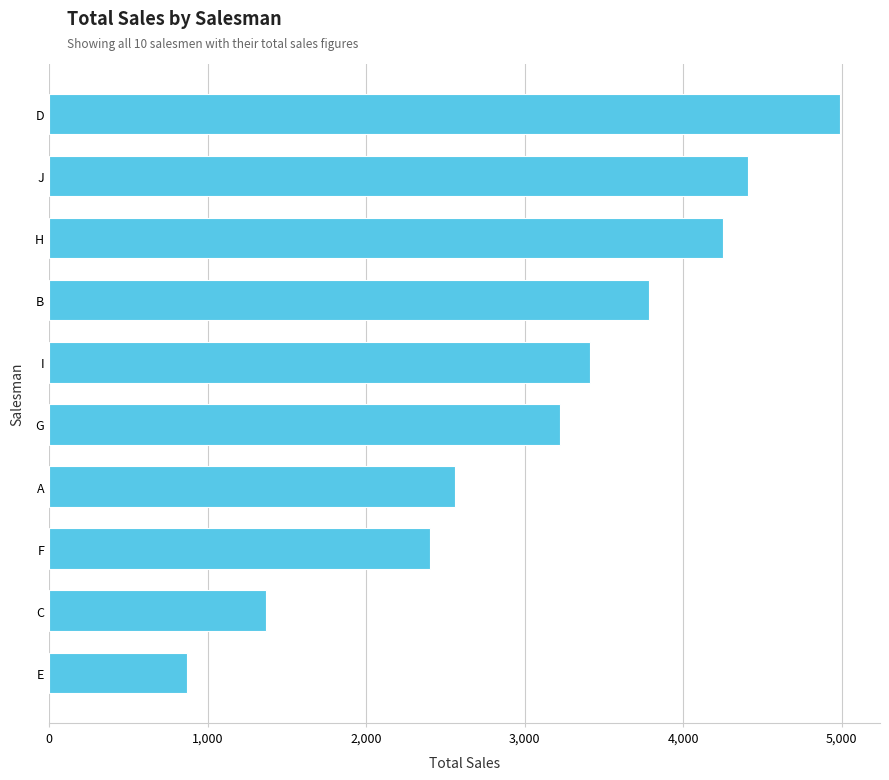

Rank the categories by value from lowest to highest.

E, C, F, A, G, I, B, H, J, D